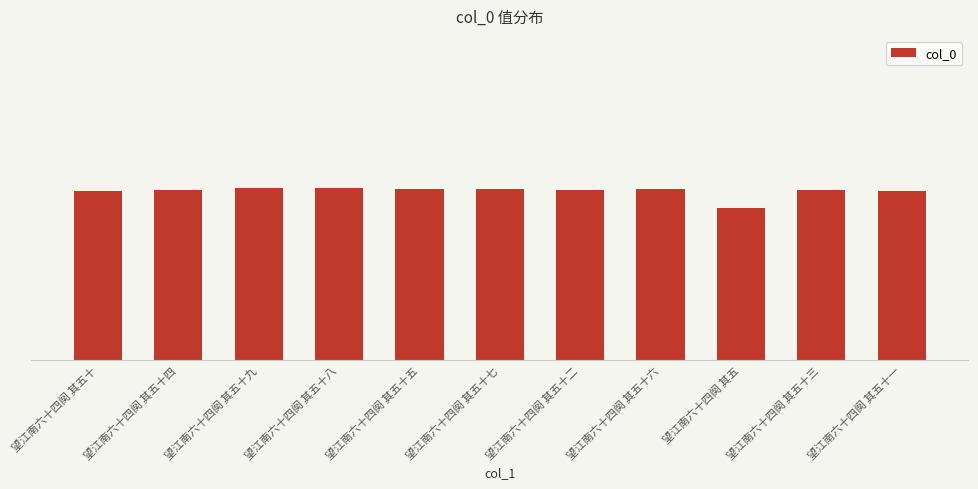

Which has a higher value, 望江南六十四阕 其五 or 望江南六十四阕 其五十?

望江南六十四阕 其五十